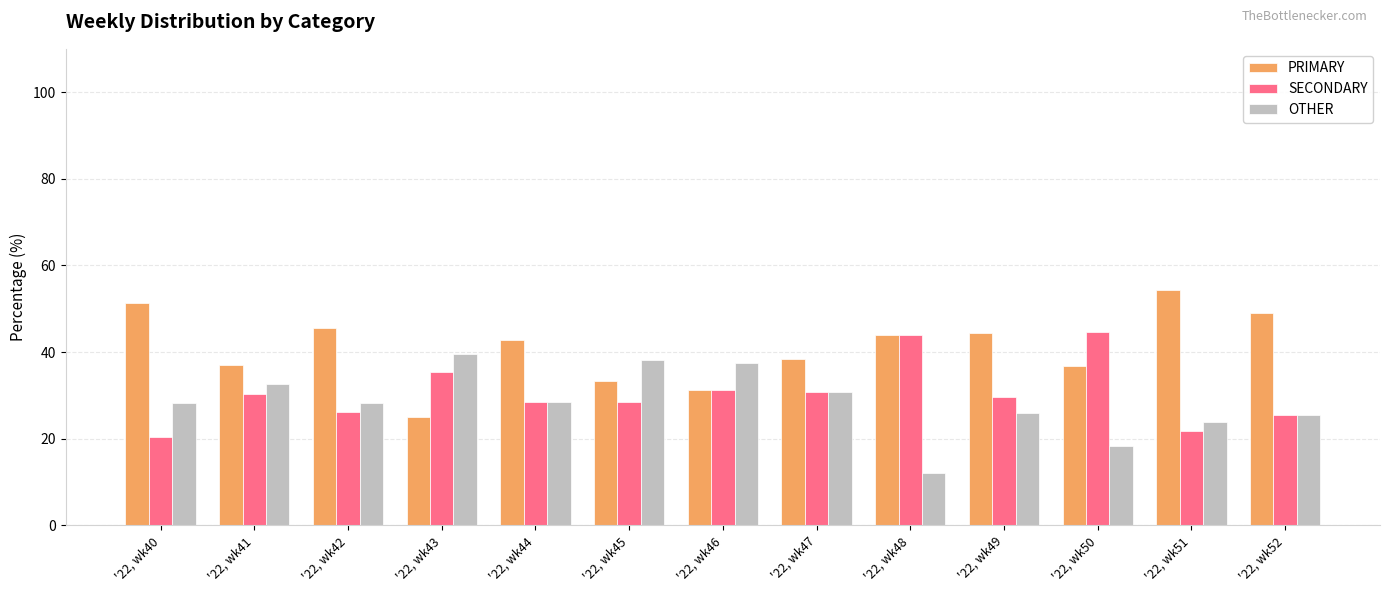

Which series has the largest range (max minus min)?

PRIMARY